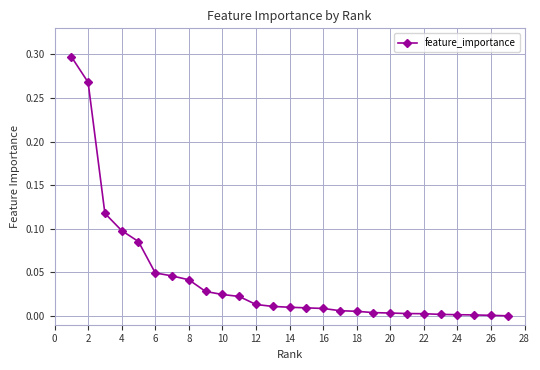

How many series are shown in this chart?

1